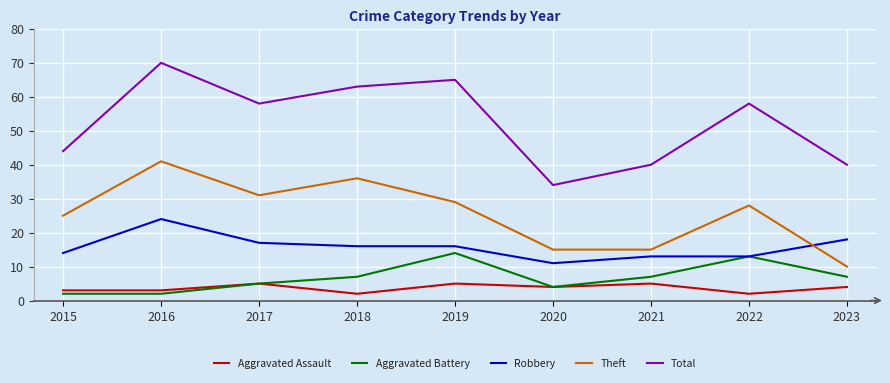

Between 2021 and 2022, which series saw the biggest shift?

Total